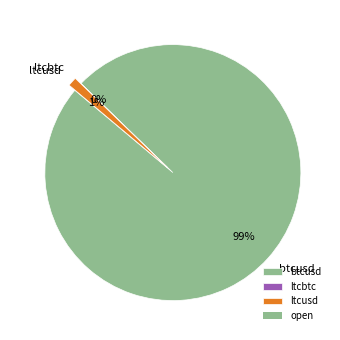

Do btcusd and ltcusd together represent more than half of the pie?

Yes